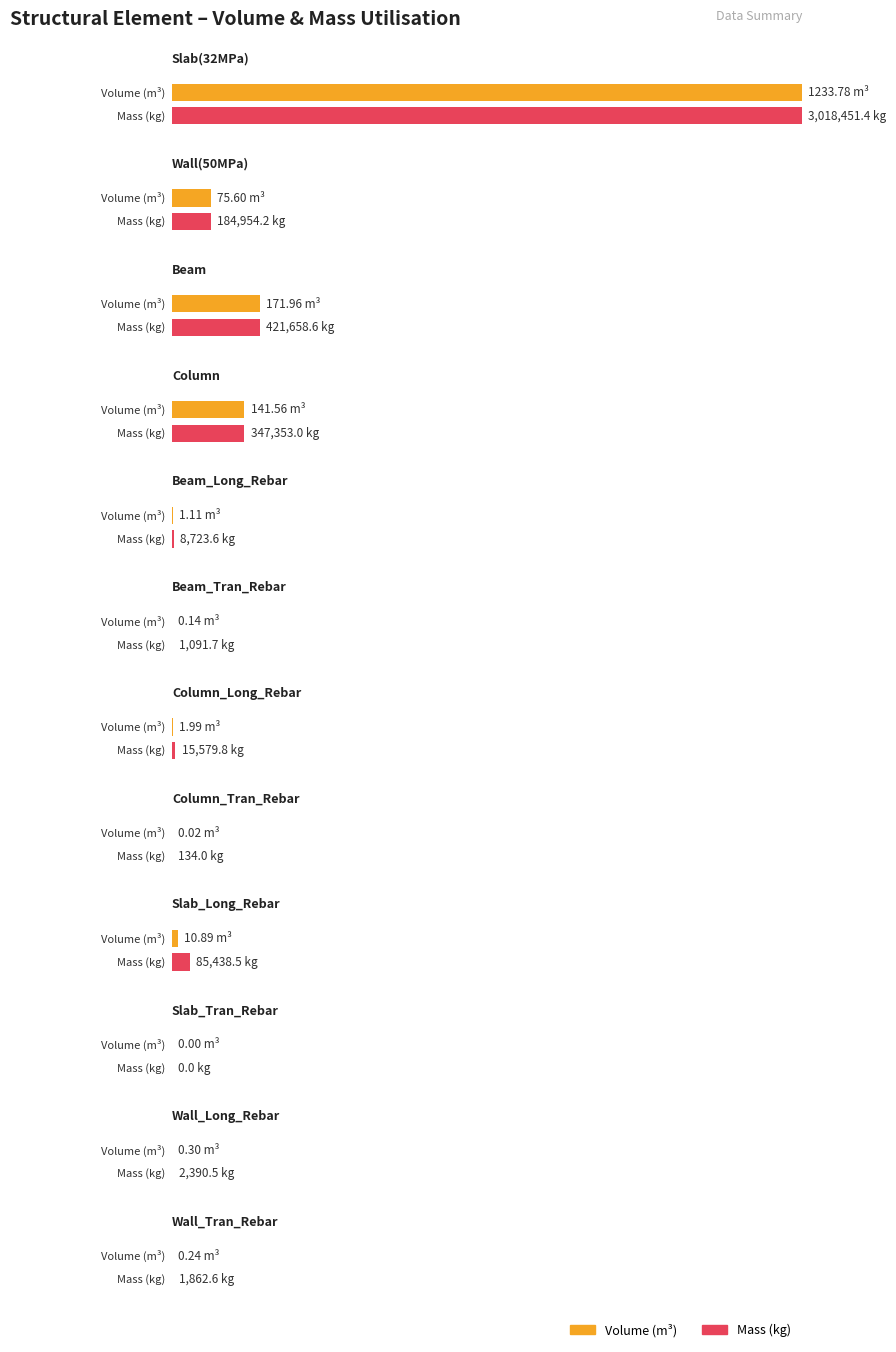

Between Slab_Tran_Rebar and Column, which is larger?

Column